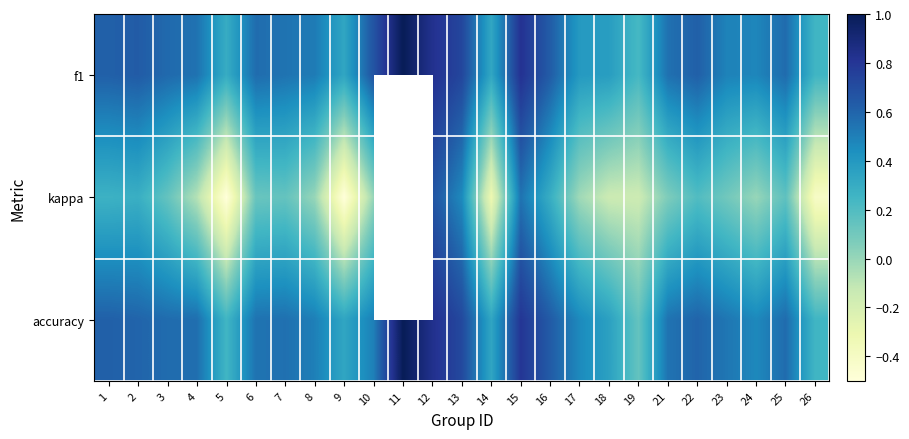

What is the total value across all series at 2?

1.5